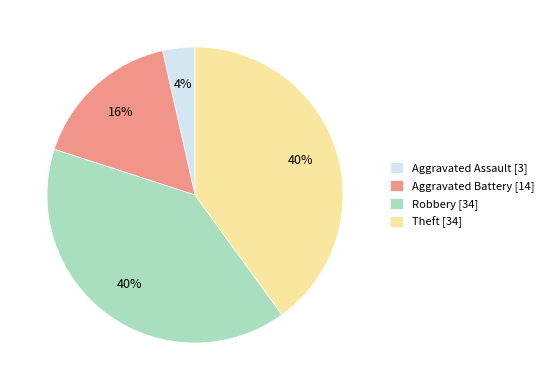

Combined, do Robbery and Aggravated Battery account for over 50%?

Yes